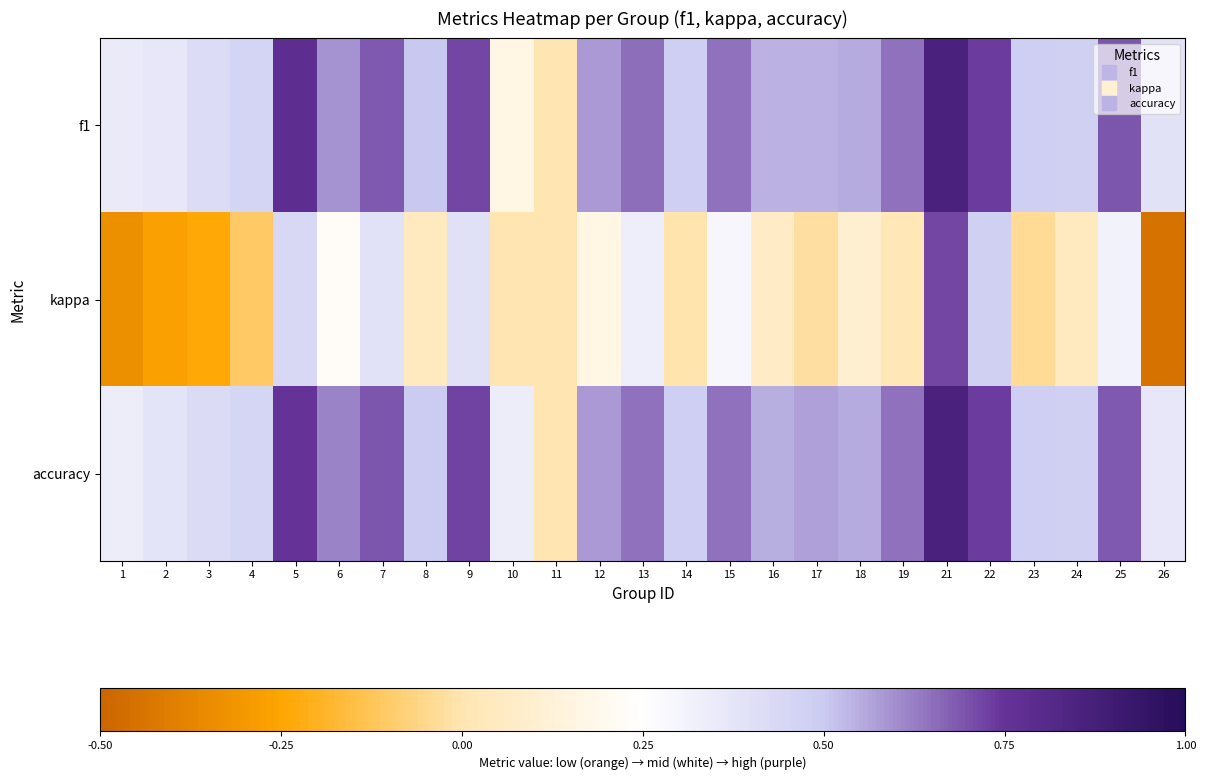

Count the number of data series in this chart.

3